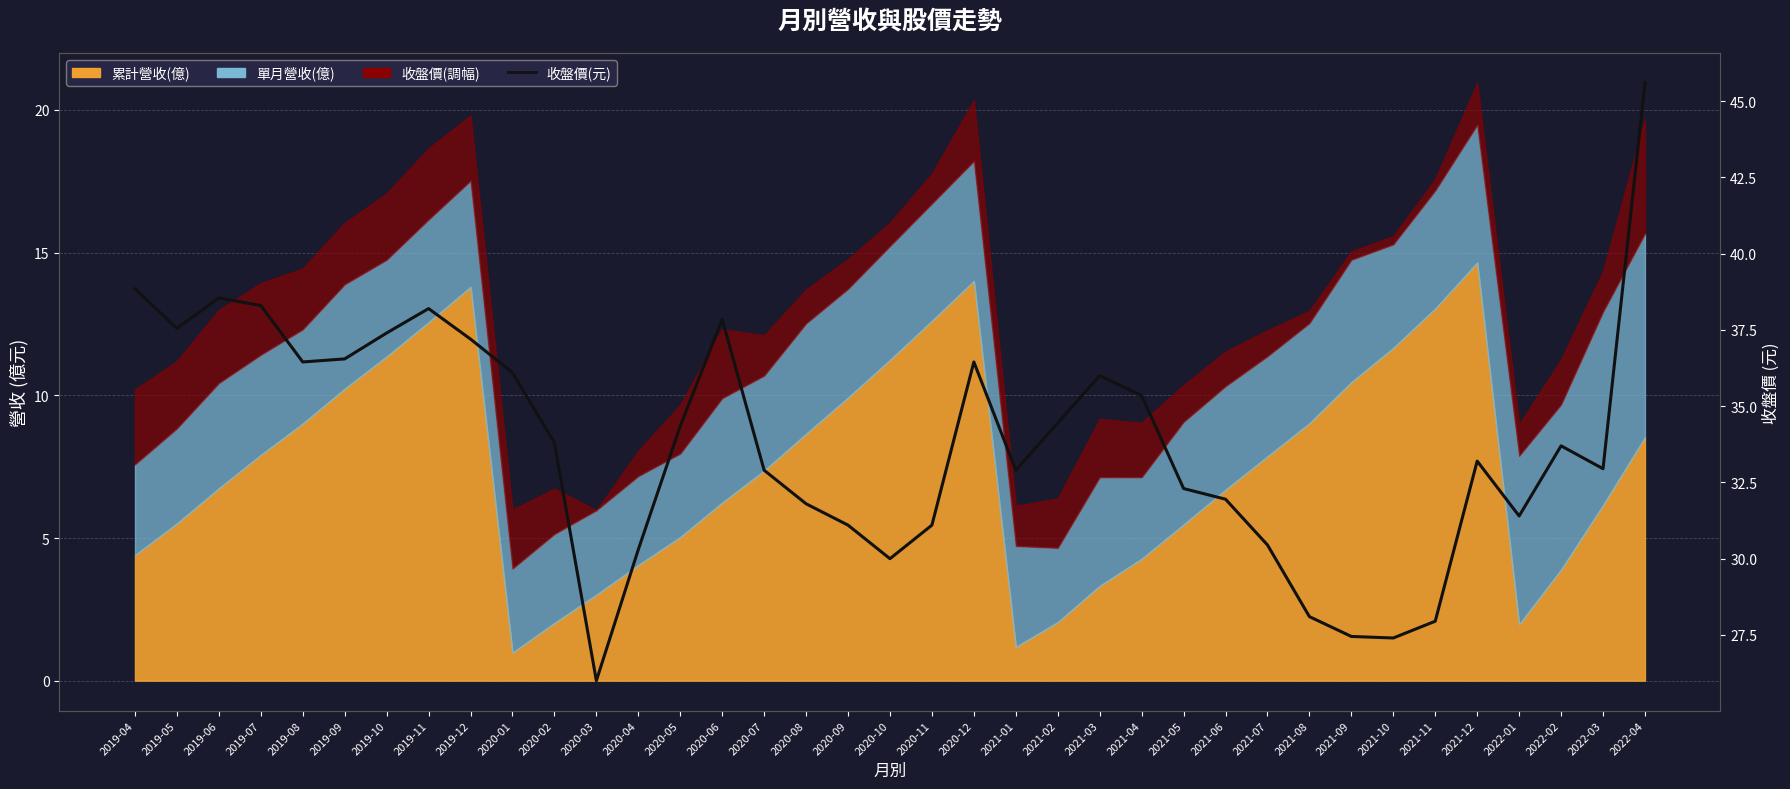

Rank the categories by value from highest to lowest.

2022-04, 2019-04, 2019-06, 2019-07, 2019-11, 2020-06, 2019-05, 2019-10, 2019-12, 2019-09, 2019-08, 2020-12, 2020-01, 2021-03, 2021-04, 2021-02, 2020-05, 2020-02, 2022-02, 2021-12, 2022-03, 2020-07, 2021-01, 2021-05, 2021-06, 2020-08, 2022-01, 2020-09, 2020-11, 2021-07, 2020-04, 2020-10, 2021-08, 2021-11, 2021-09, 2021-10, 2020-03